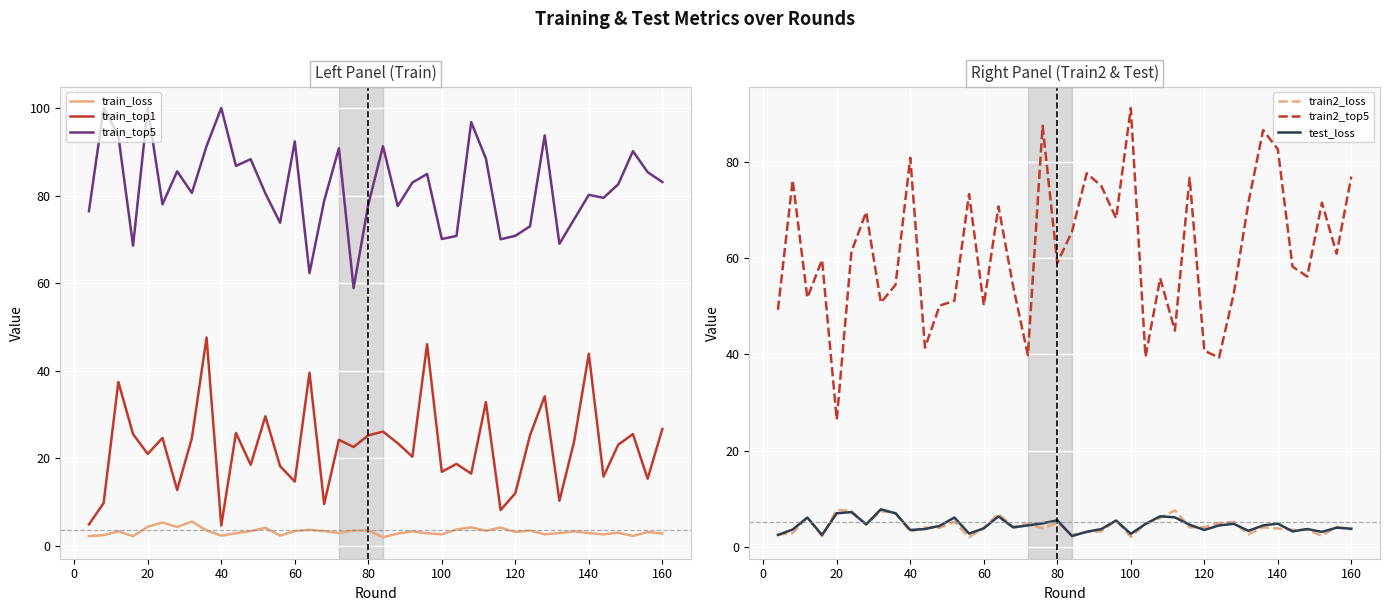

True or false: test_loss and train_top1 cross at least once.

False